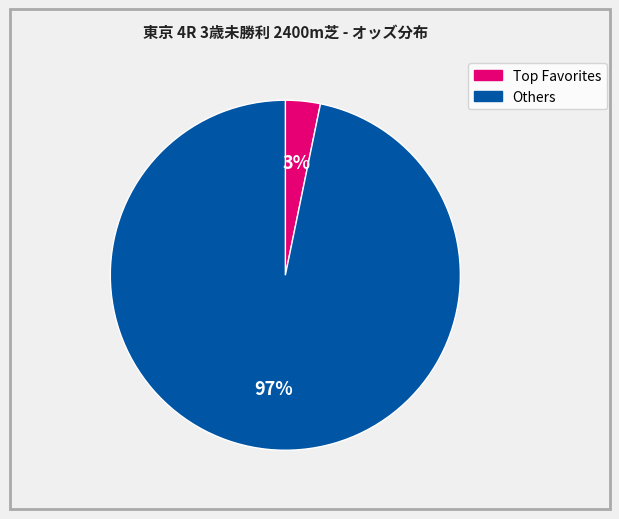

To the nearest percent, what is the average slice percentage?

50%